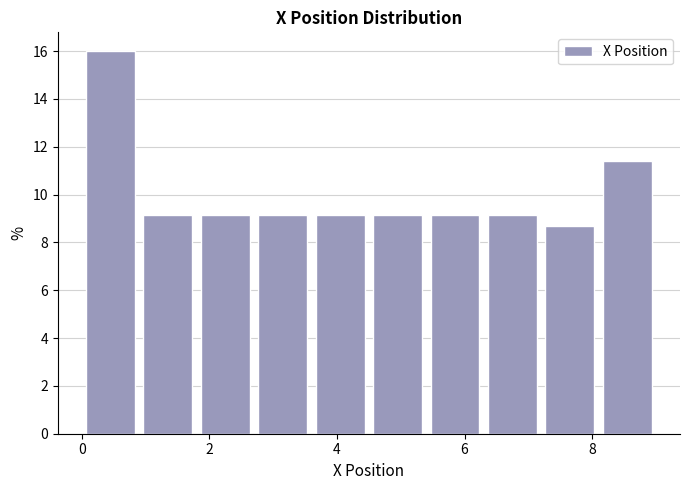

Reading left to right, transcribe this chart: for each bar, give the range it covers on the x-axis and its height. Neither the bar edges nor the heights are printed on the chart, so give them approximately, as read against the axes.

0.0 to 0.8: 16.0
0.8 to 1.8: 9.2
1.8 to 2.6: 9.2
2.6 to 3.6: 9.2
3.6 to 4.4: 9.2
4.4 to 5.4: 9.2
5.4 to 6.2: 9.2
6.2 to 7.2: 9.2
7.2 to 8.0: 8.6
8.0 to 9.0: 11.4